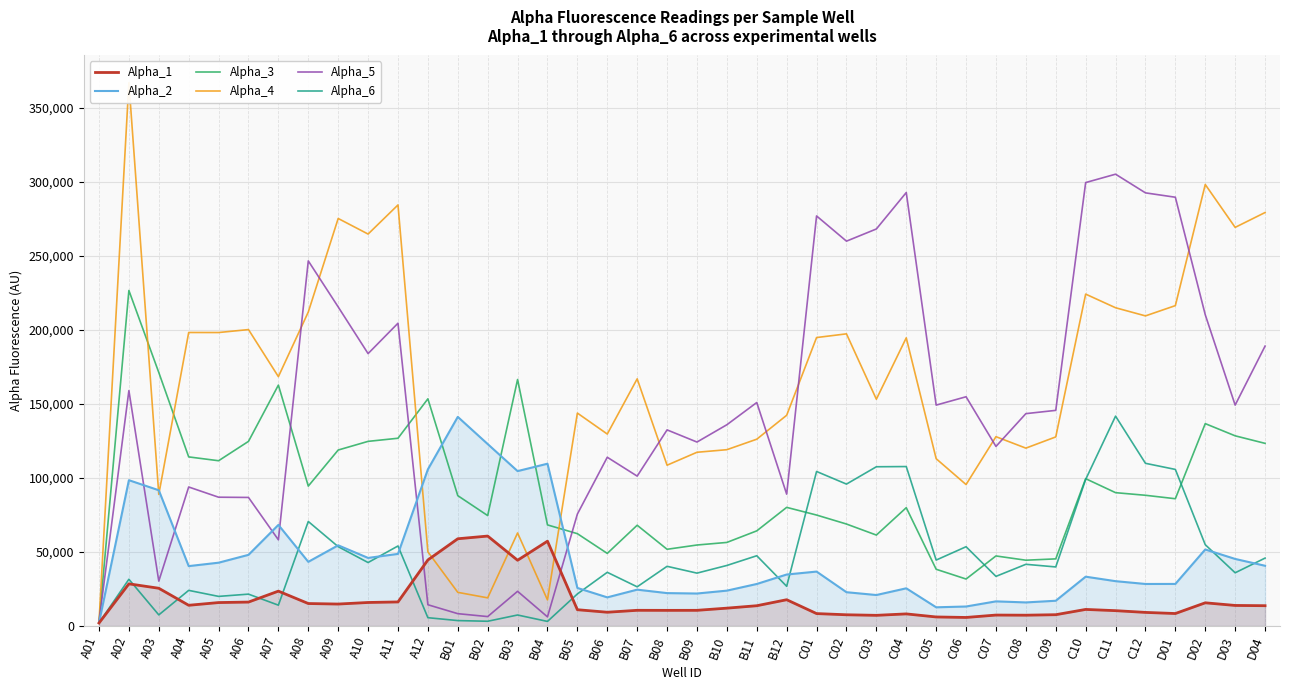

Is the value of Alpha_4 at B02 greater than the value of Alpha_2 at A11?

No